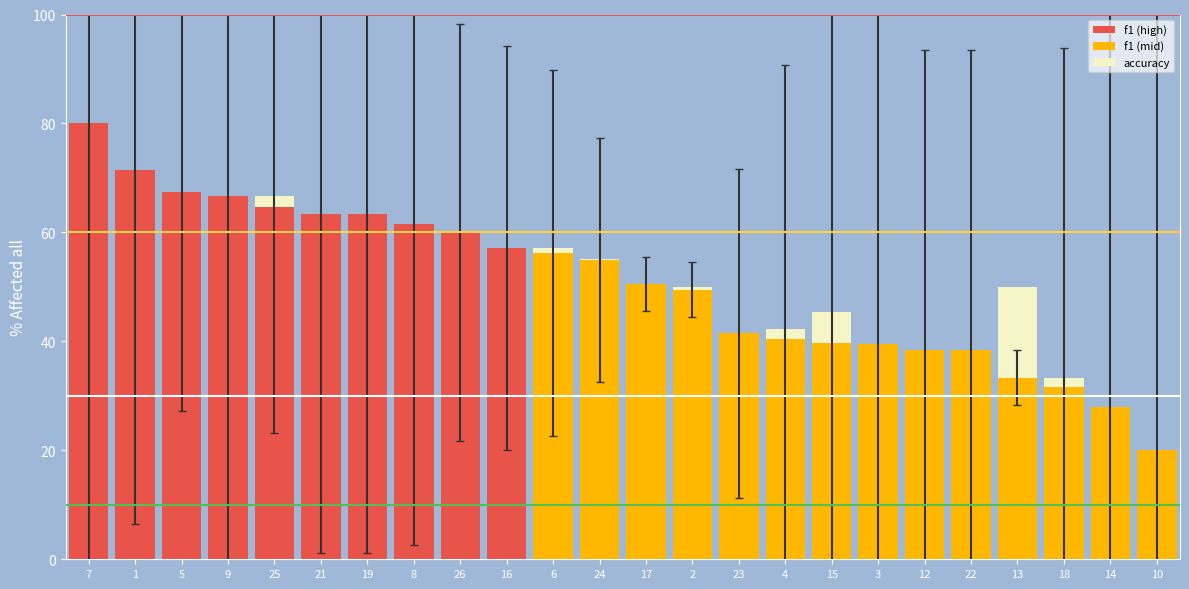

Are the bars horizontal?

No